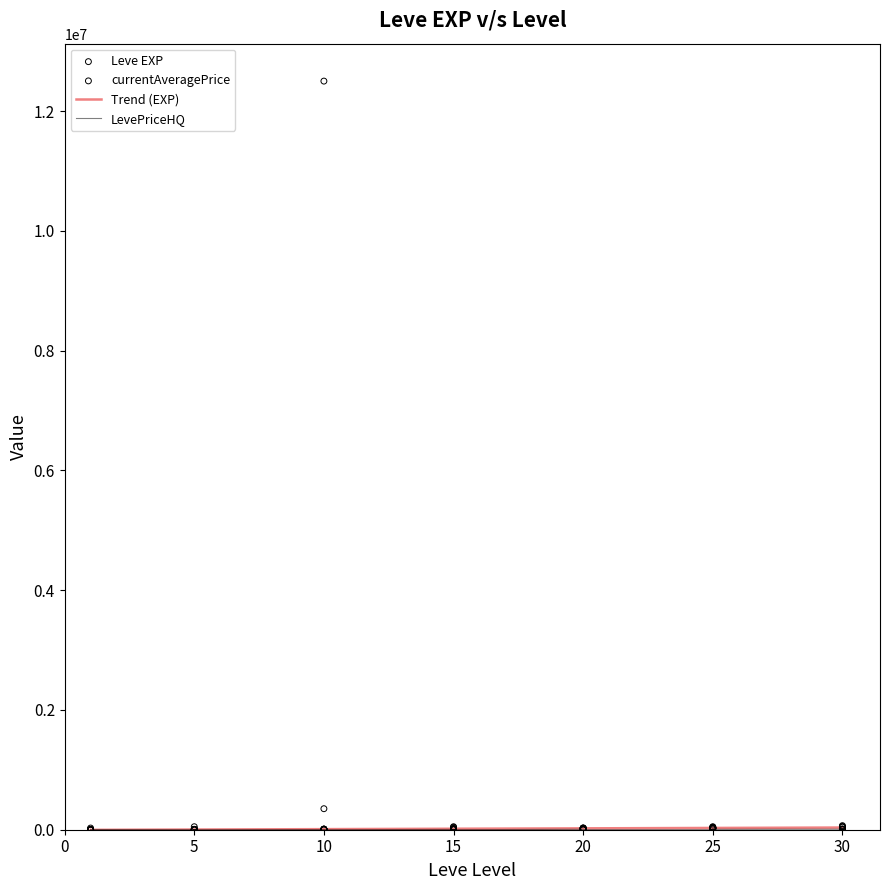

Which series contains the lowest Y value?

currentAveragePrice